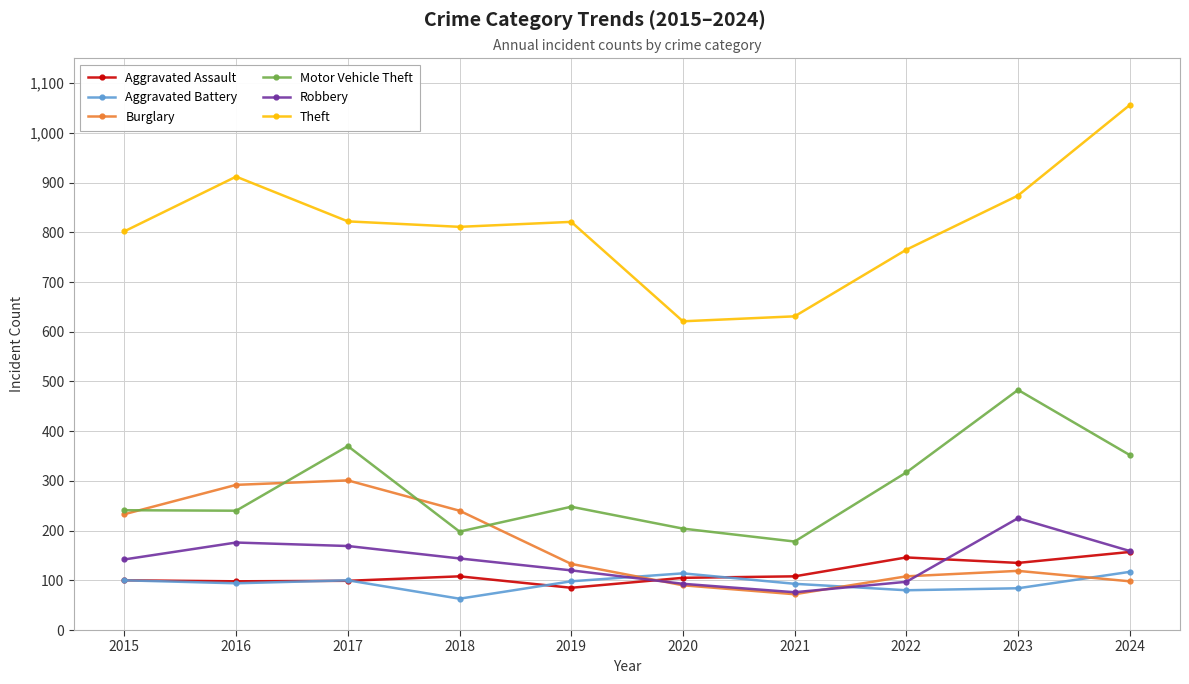

Which series has the largest total across all categories?

Theft